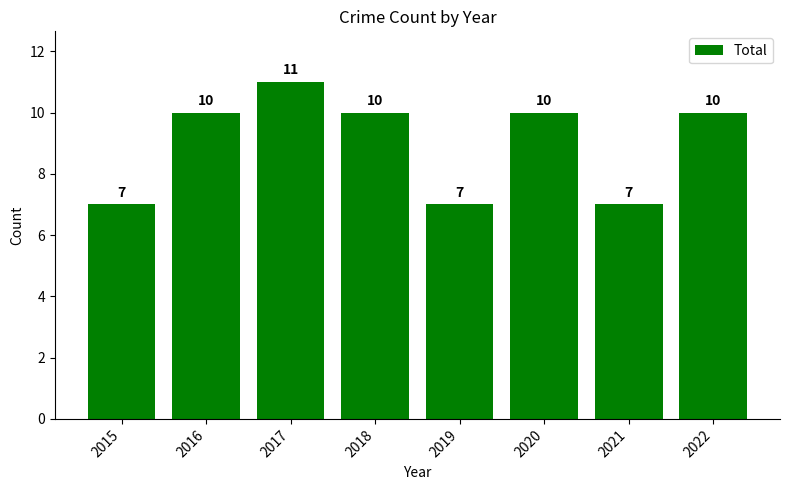

The chart shows a value of 2 at 2022. True or false?

False